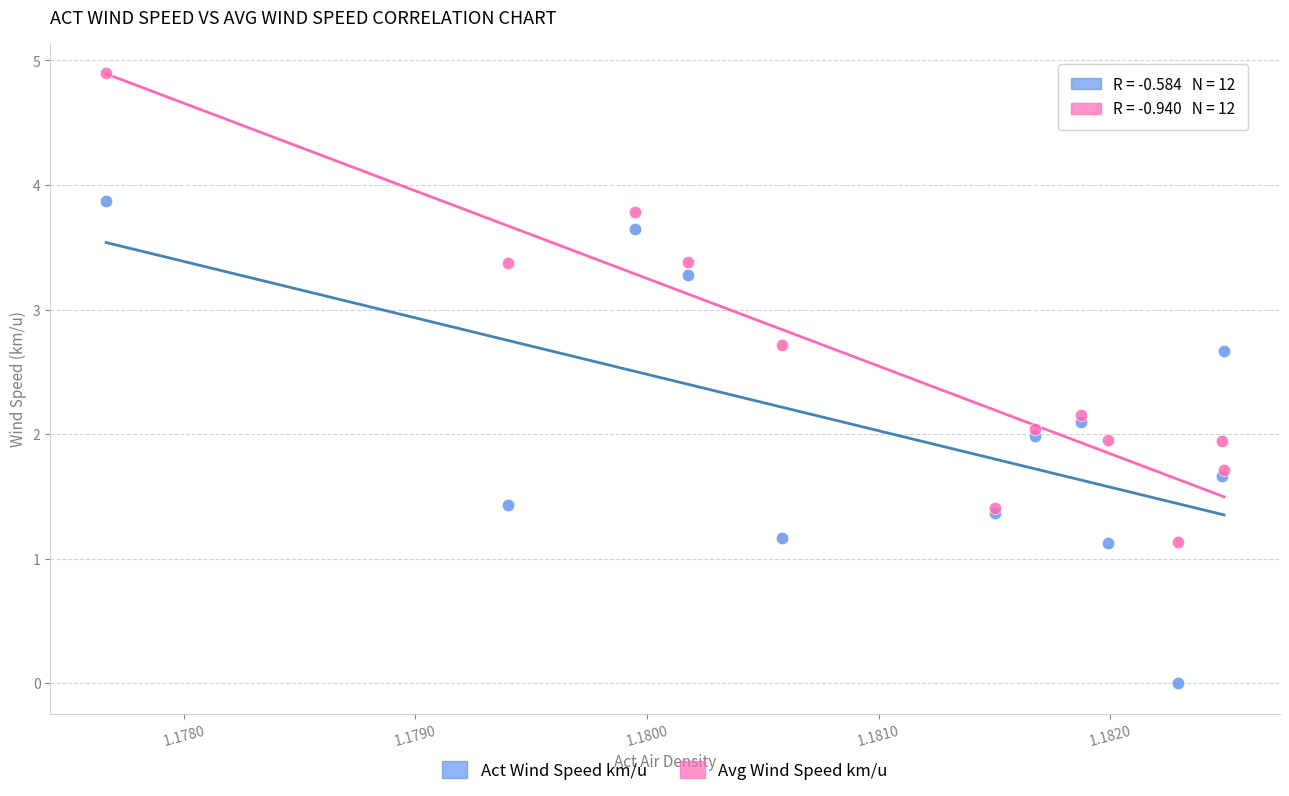

Which series reaches the minimum Y coordinate?

Act Wind Speed km/u